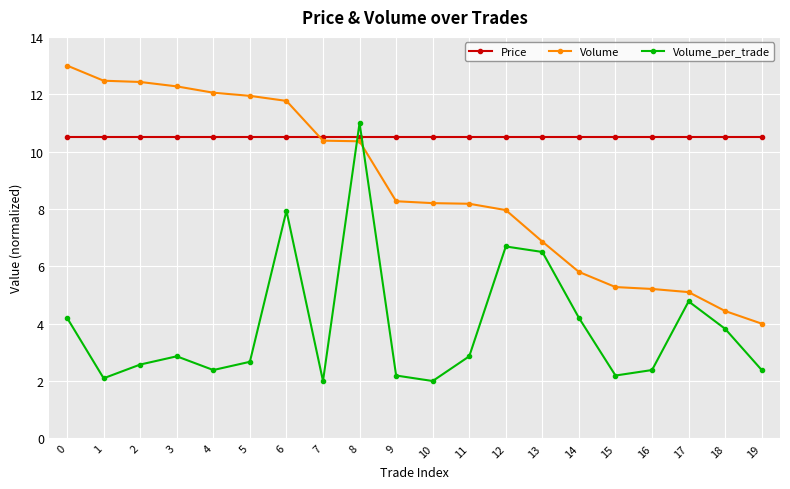

What is the value of the Volume point at the 1st from the left?

13.0